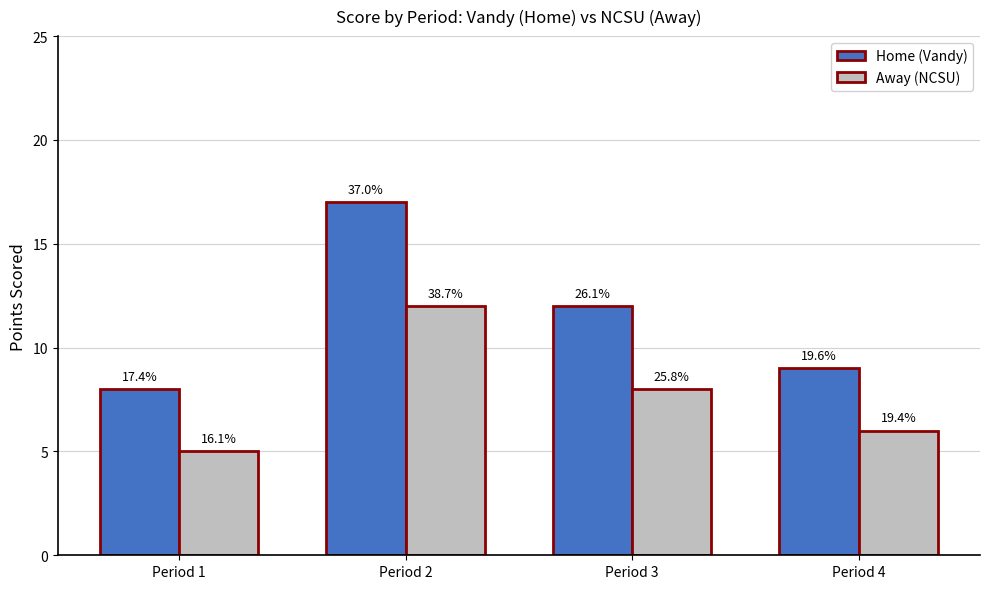

Are the bars grouped side by side (vs. stacked)?

Yes